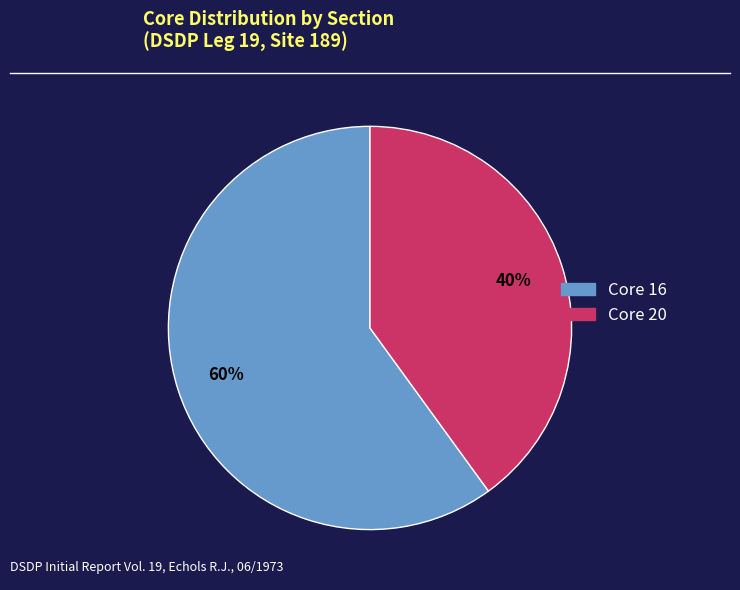

To the nearest percent, what is the average slice percentage?

50%